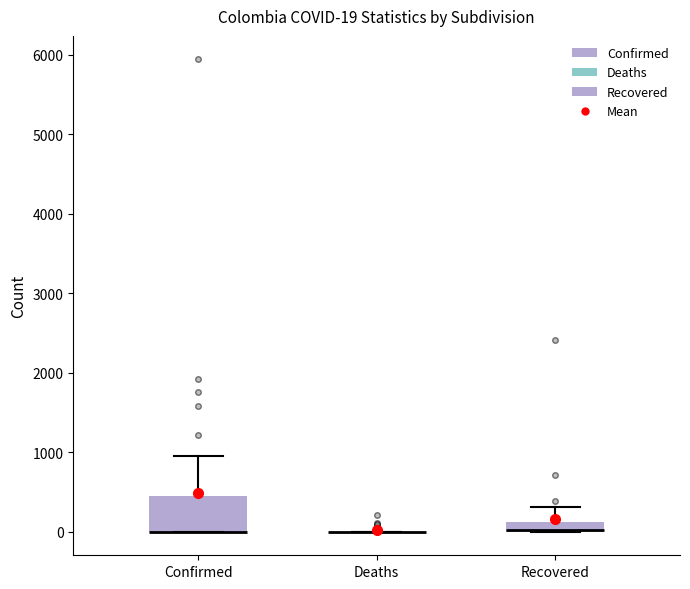

Comparing the boxes themselves (not the whiskers), which one is the tallest?

Confirmed